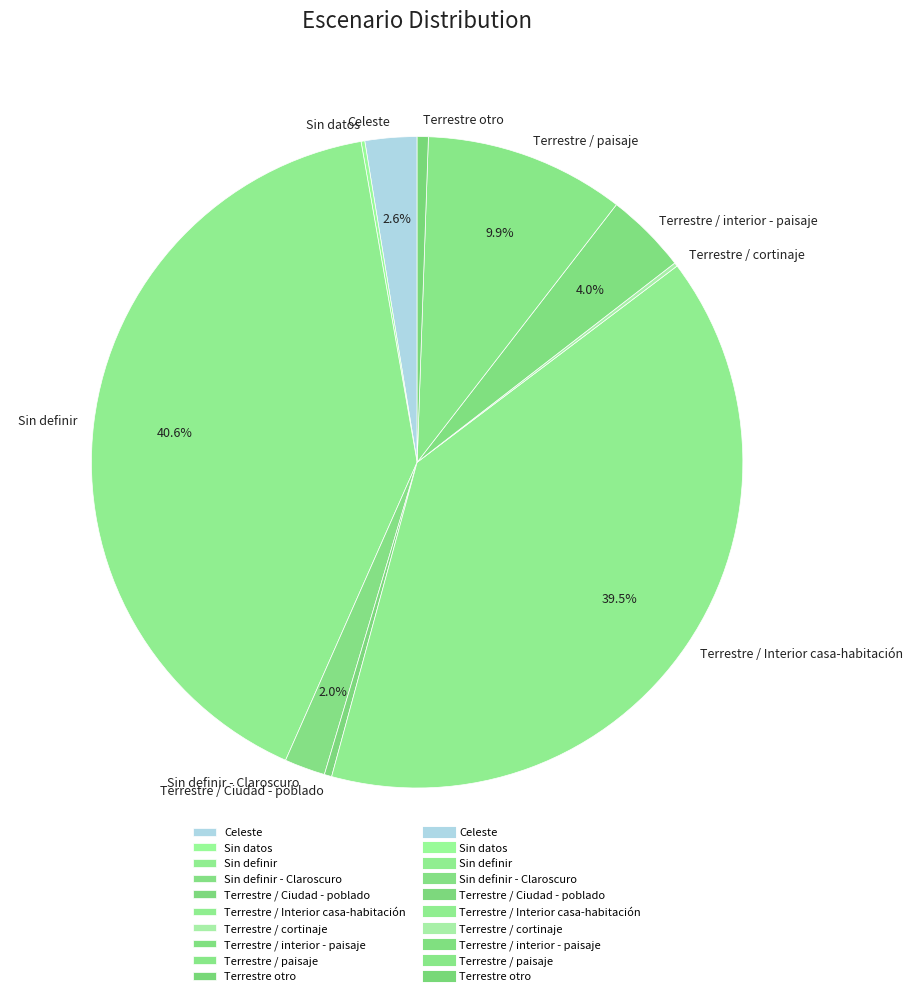

Combined, do Celeste and Sin definir - Claroscuro account for over 50%?

No